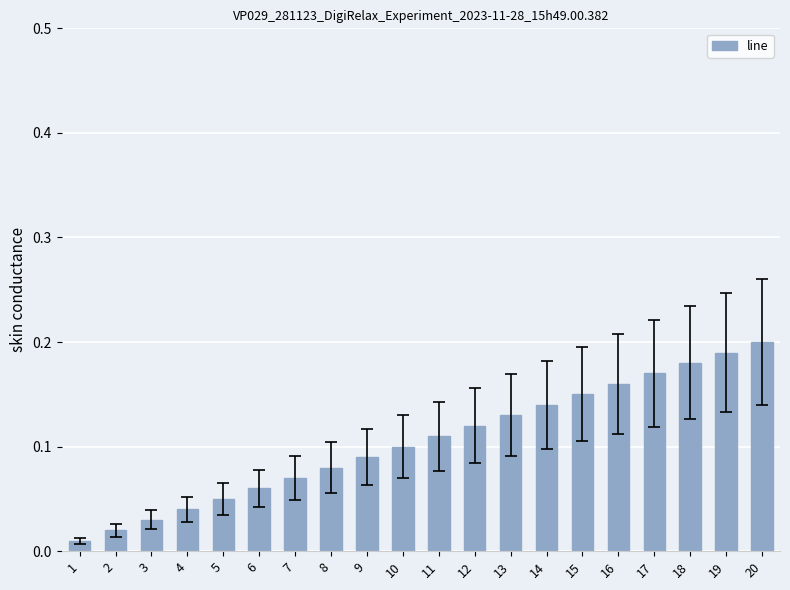

How many series are shown in this chart?

1